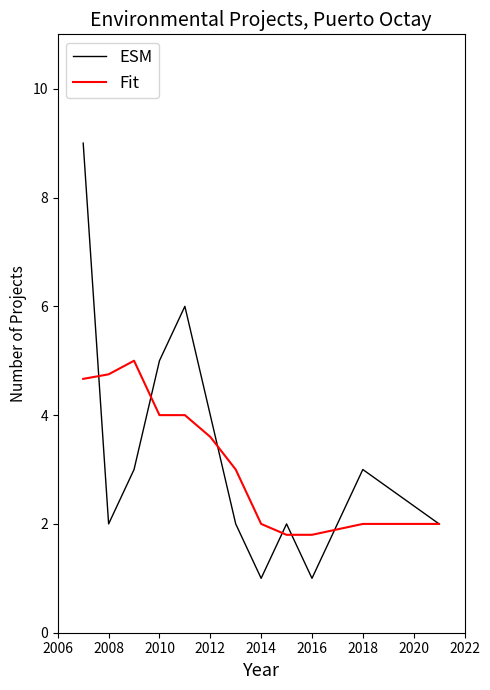

Which series has the largest total across all categories?

ESM